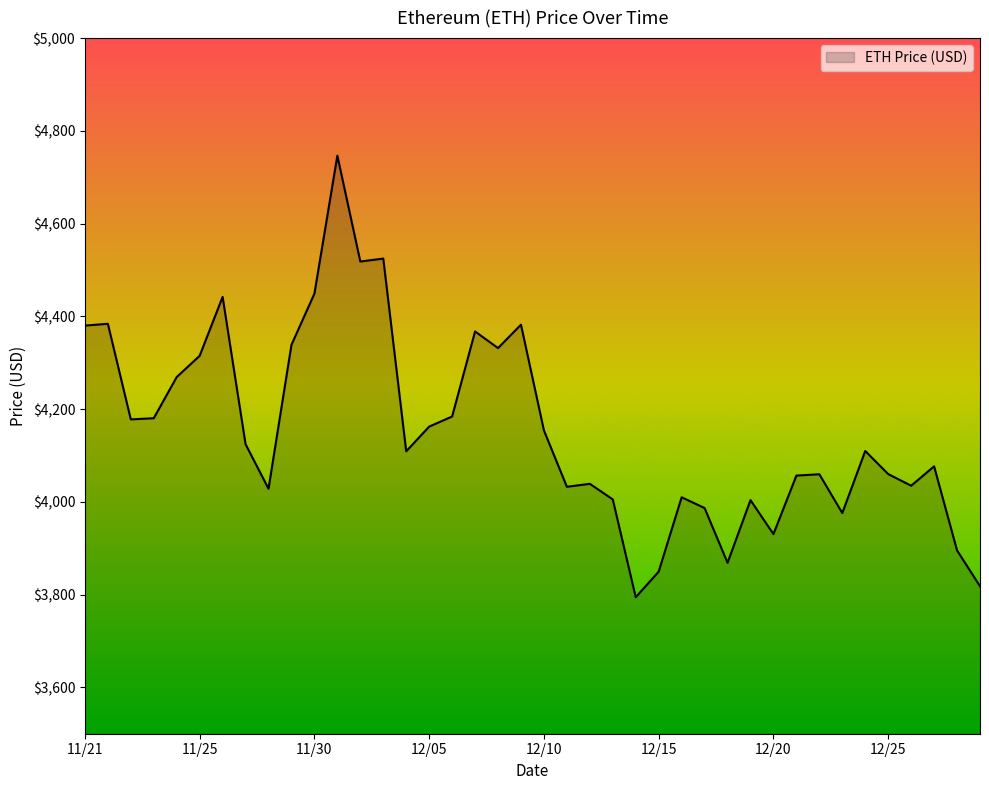

What is the difference between the maximum and minimum values?

952.1